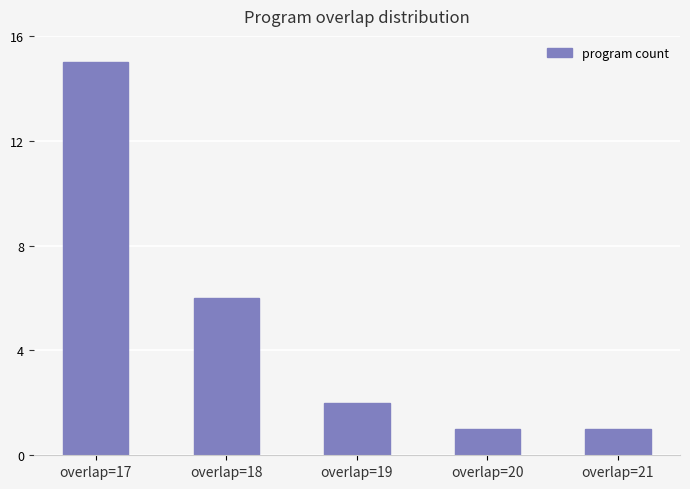

How many data points are less than 2?

2